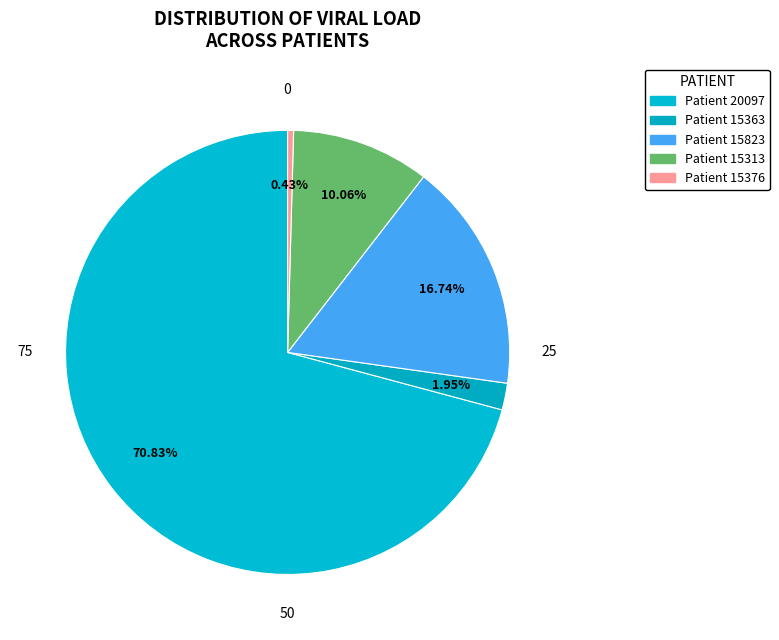

Does any single category account for the majority?

Yes